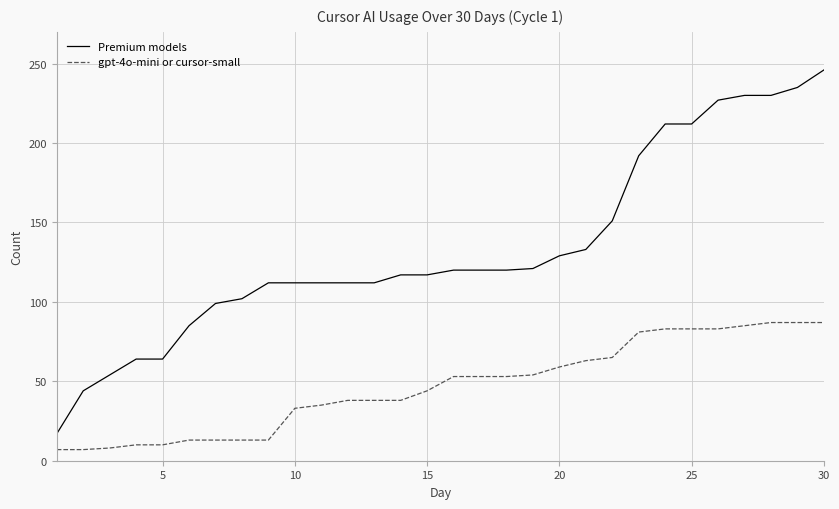

What is the difference between the maximum and minimum values in the gpt-4o-mini or cursor-small series?

80